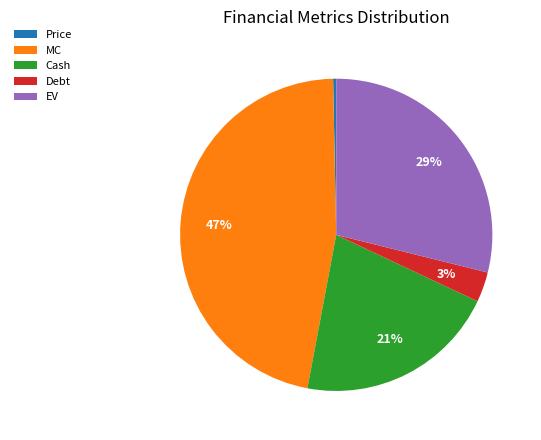

Does MC account for over 50% of the chart?

No